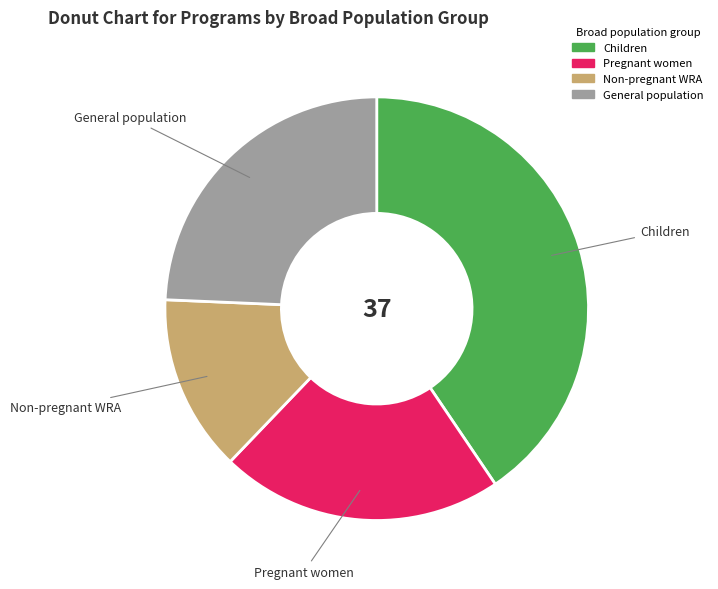

Is there any slice that represents more than half of the pie?

No